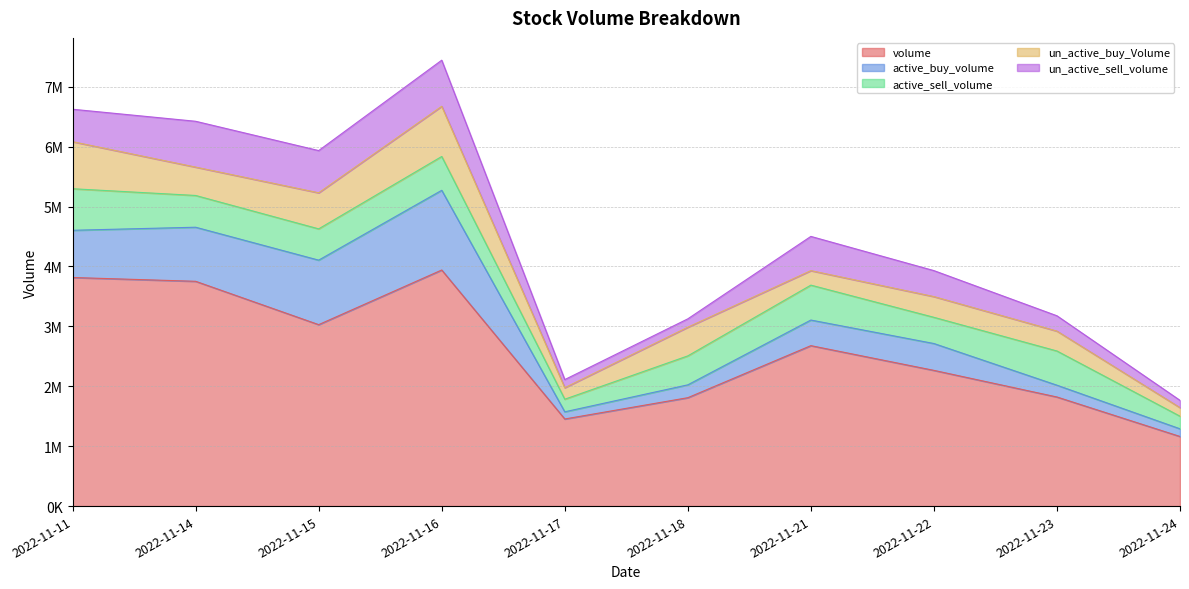

List the labels in order of active_buy_volume value, largest first.

2022-11-16, 2022-11-15, 2022-11-14, 2022-11-11, 2022-11-22, 2022-11-21, 2022-11-18, 2022-11-23, 2022-11-24, 2022-11-17